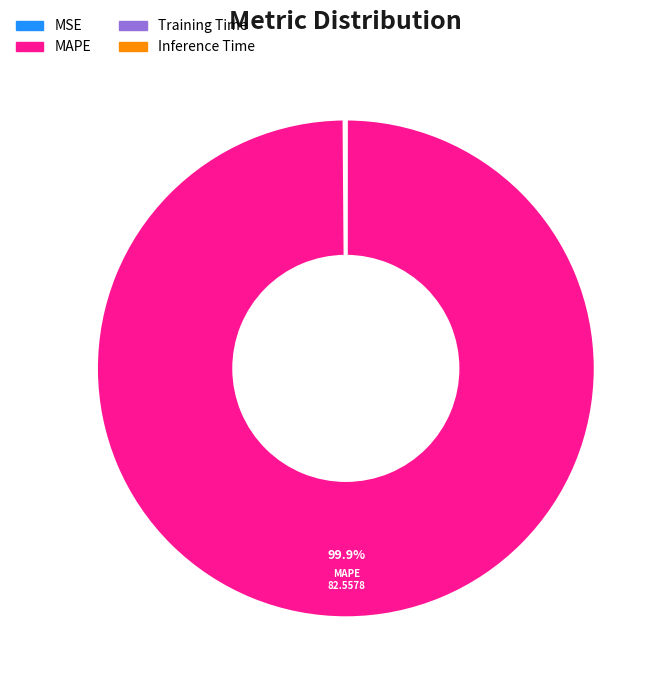

Does MAPE represent more than half of the total?

Yes